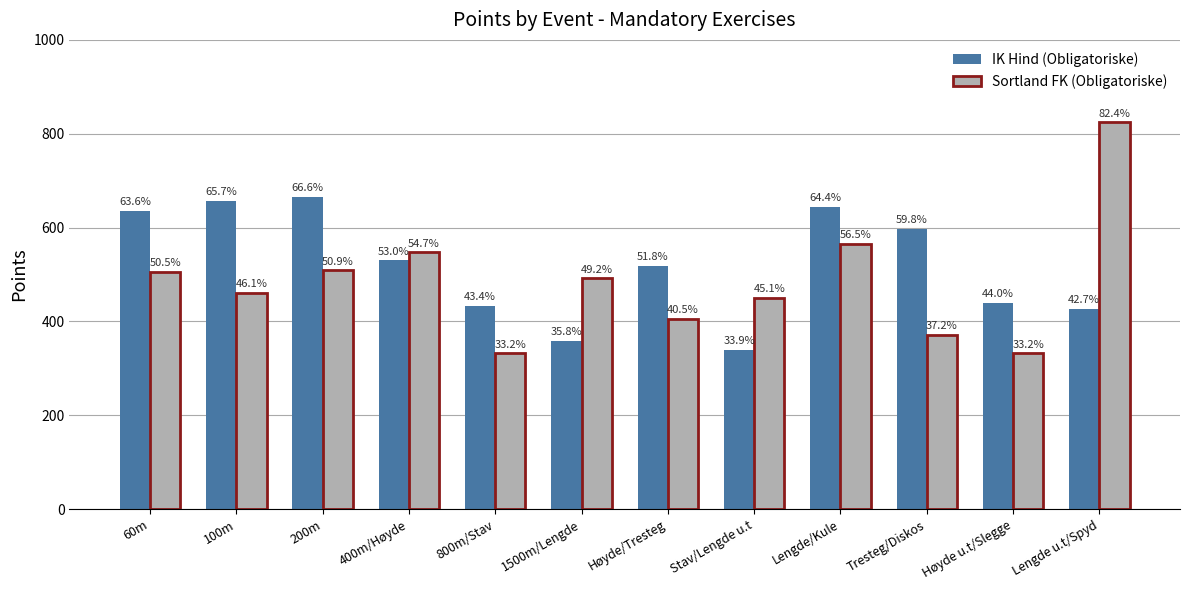

Is it true that IK Hind (Obligatoriske) equals 1017 at 200m?

False